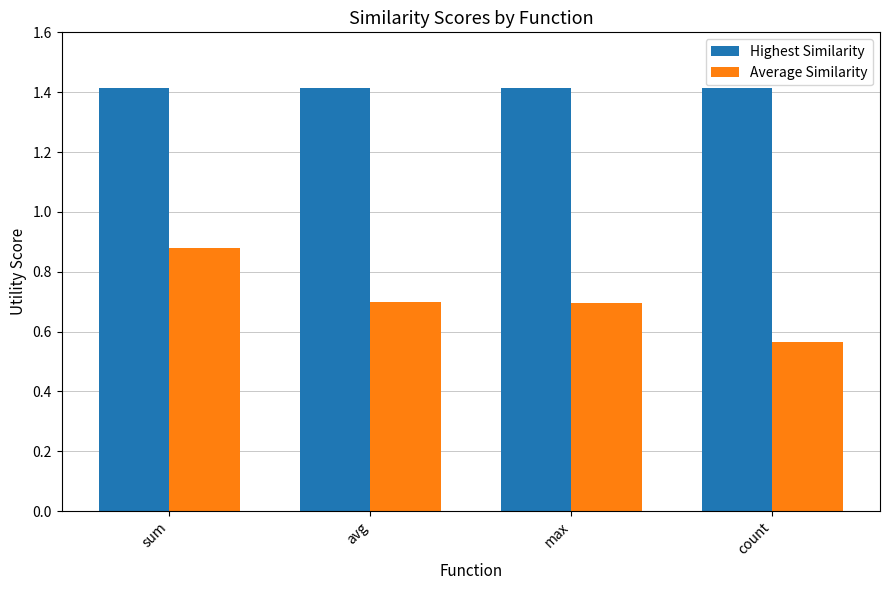

Which label corresponds to the smallest value in the chart?

count